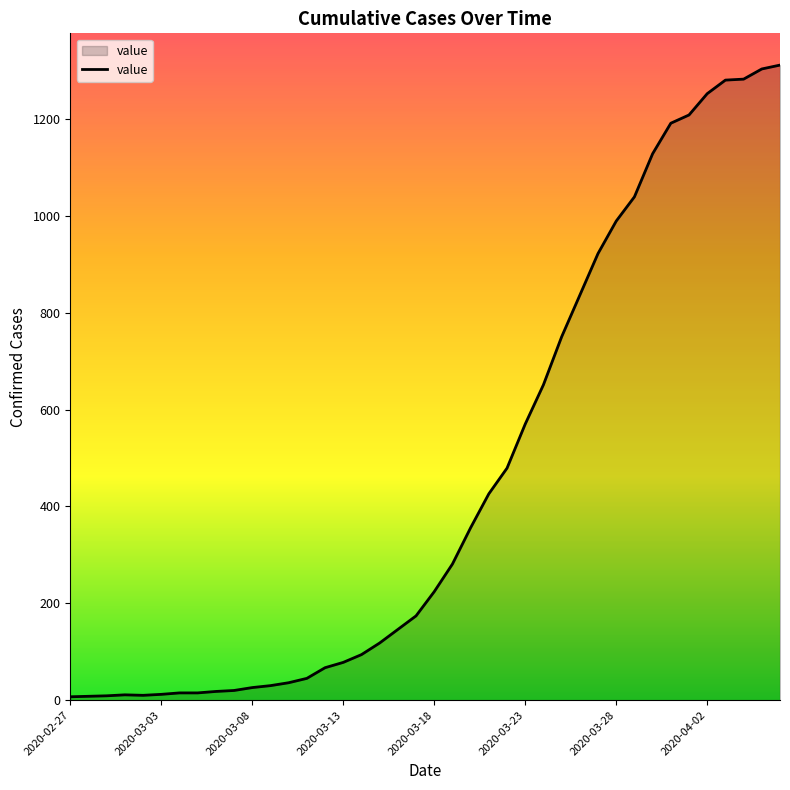

How many lines are shown in the chart?

1